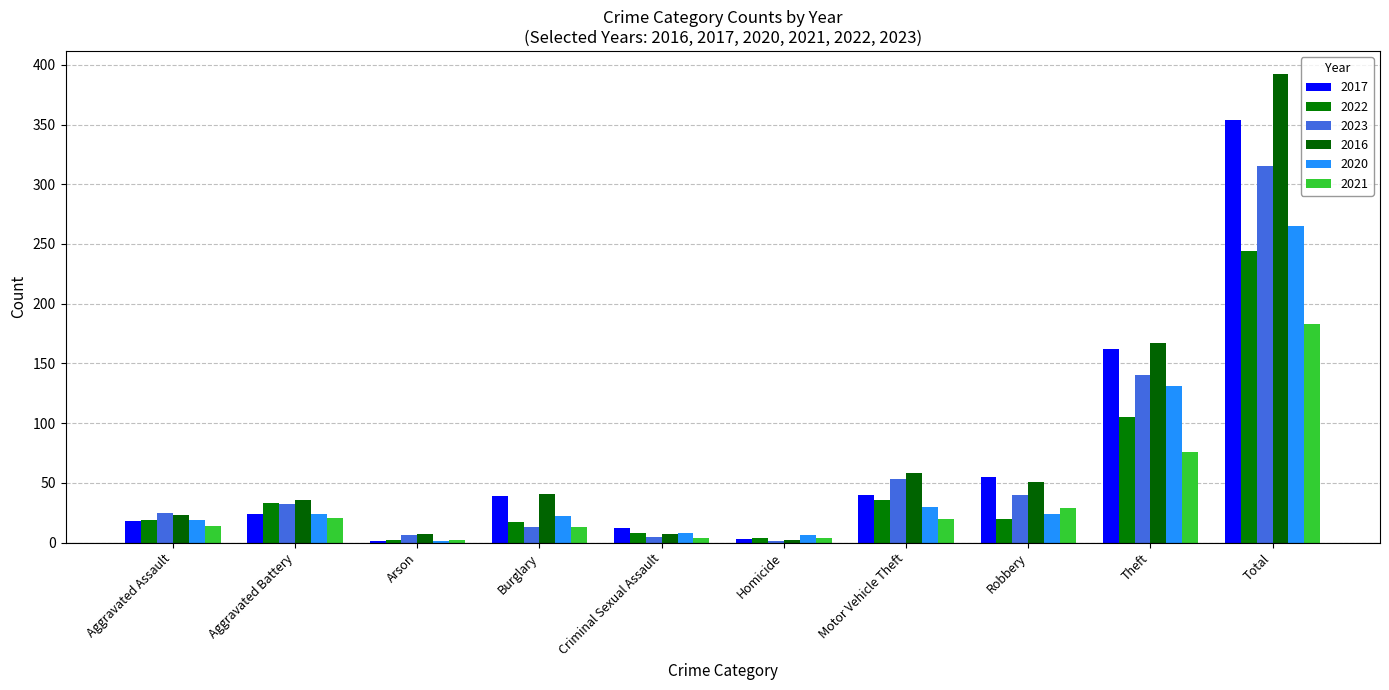

What is the difference between the maximum and minimum values in the 2020 series?

264